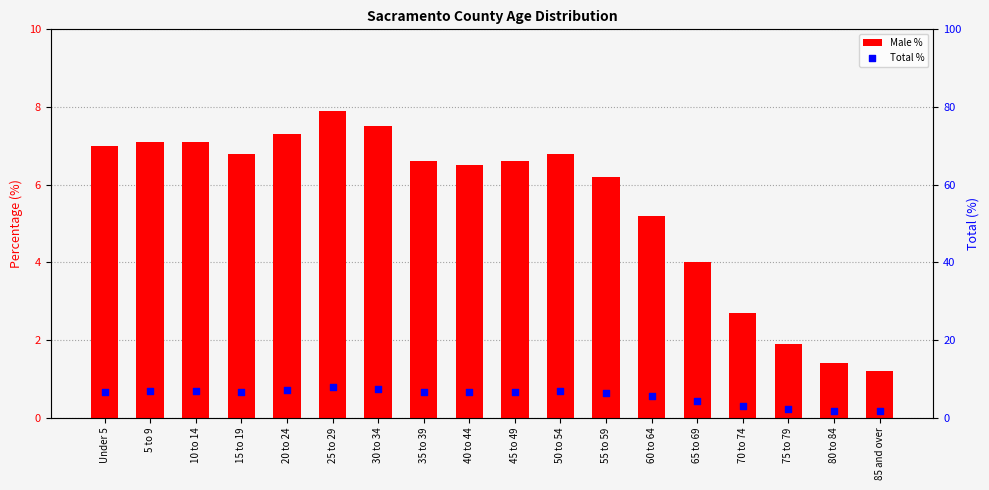

At how many categories does at least one series exceed 6?

12